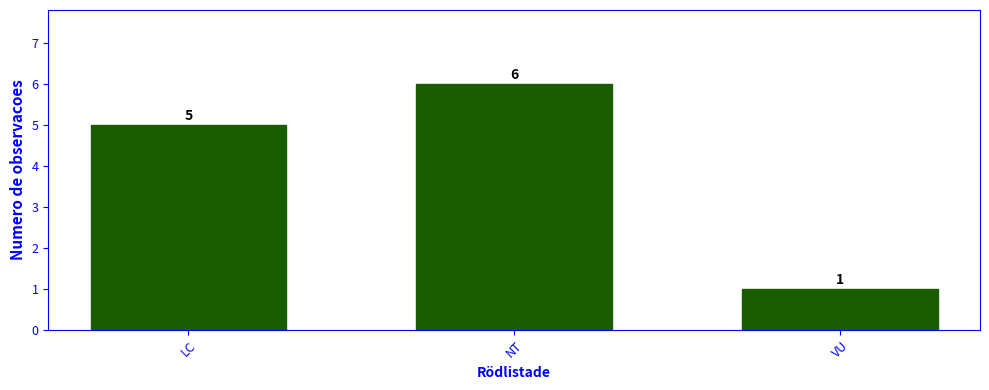

What value does the data have at NT?

6